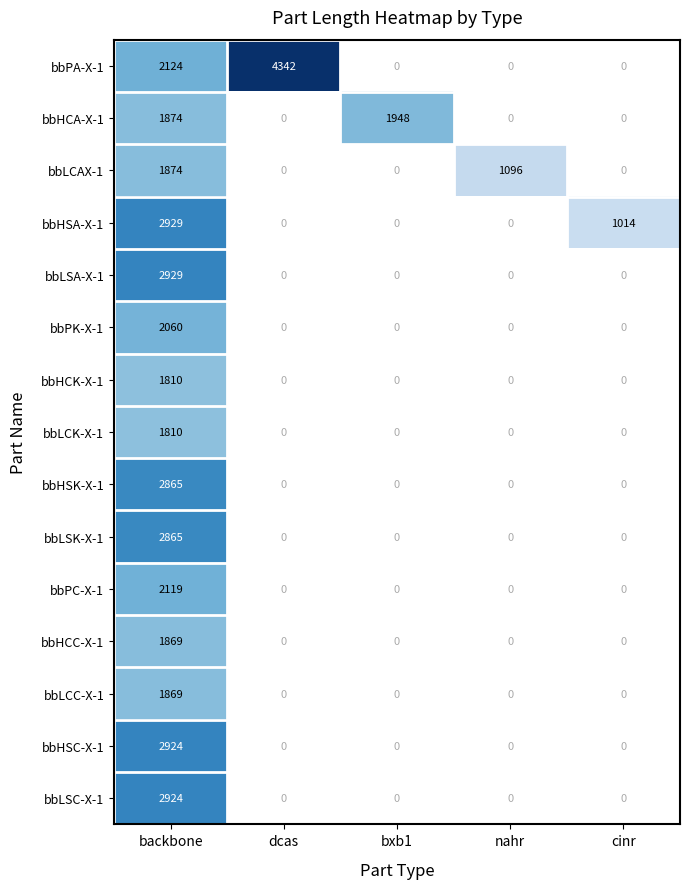

What is the total value across all series at backbone?

34845